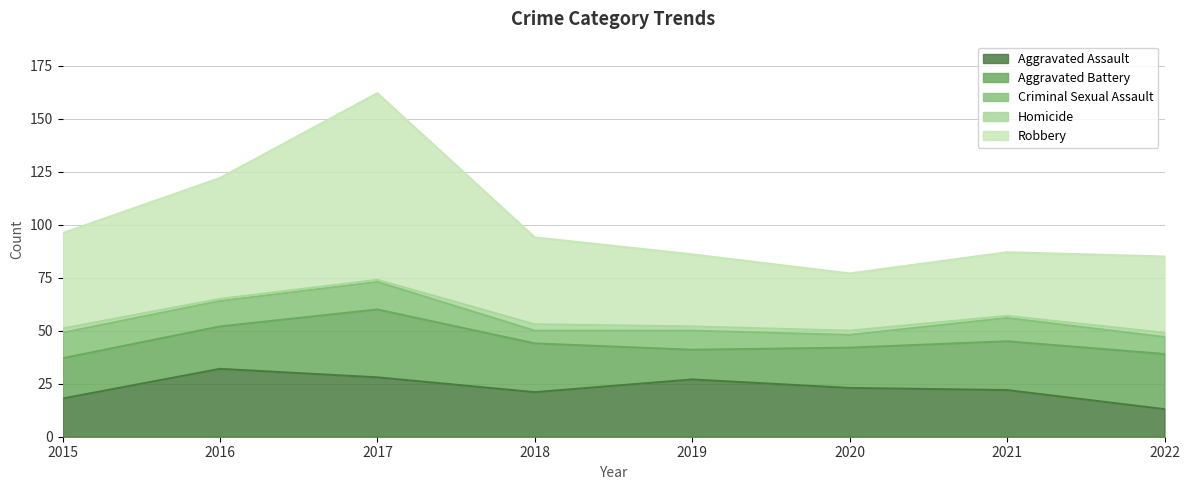

What is the average value of the Criminal Sexual Assault series?

10